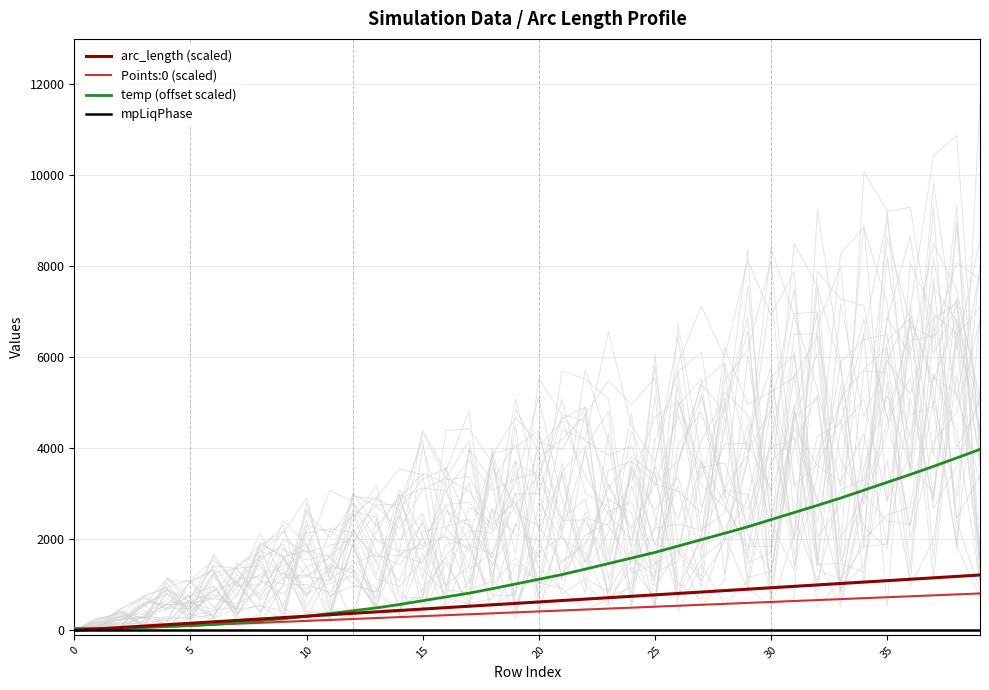

What is the difference between the maximum and second lowest values in the Points:0 (scaled) series?

790.4